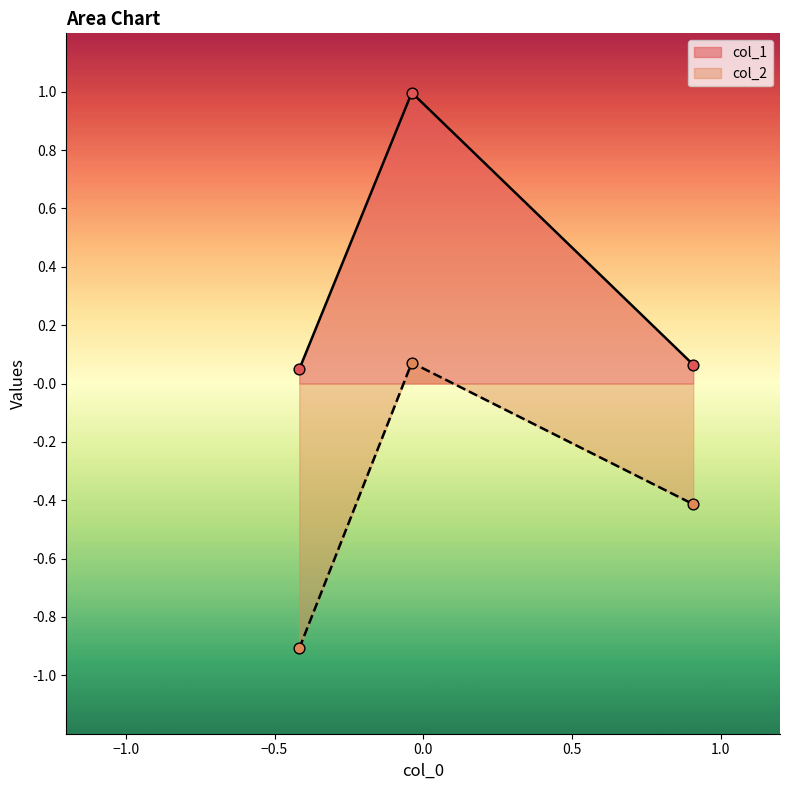

What are all the series names shown in the legend?

col_1, col_2